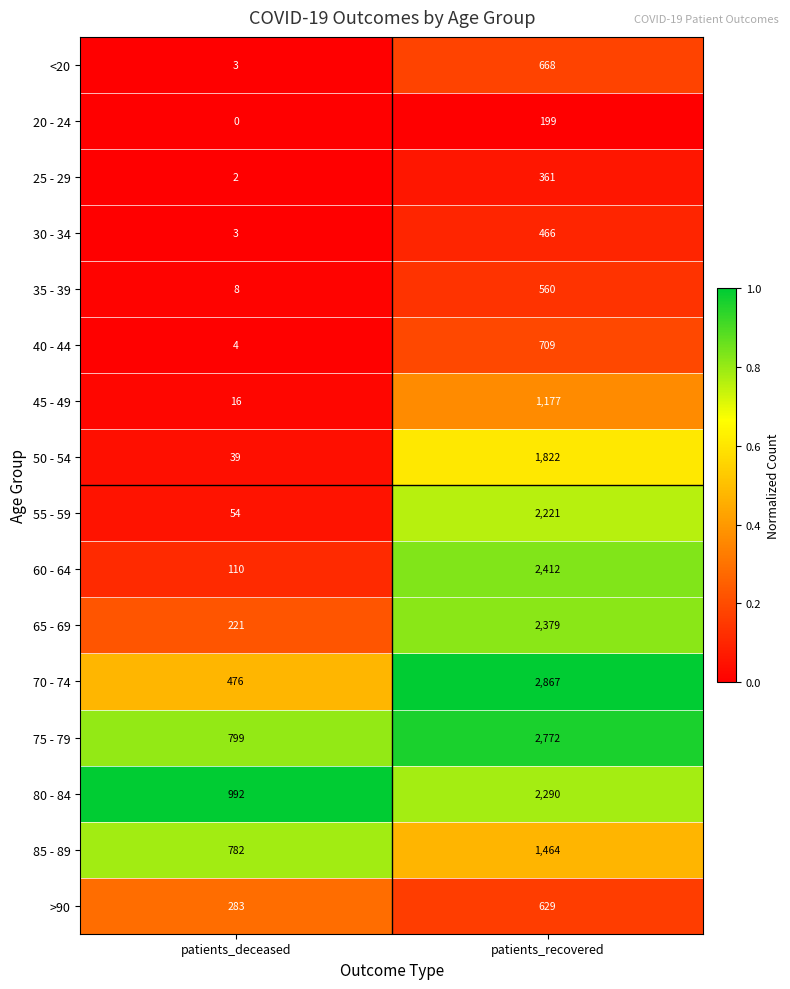

What is the sum of all 80 - 84 values?

3282